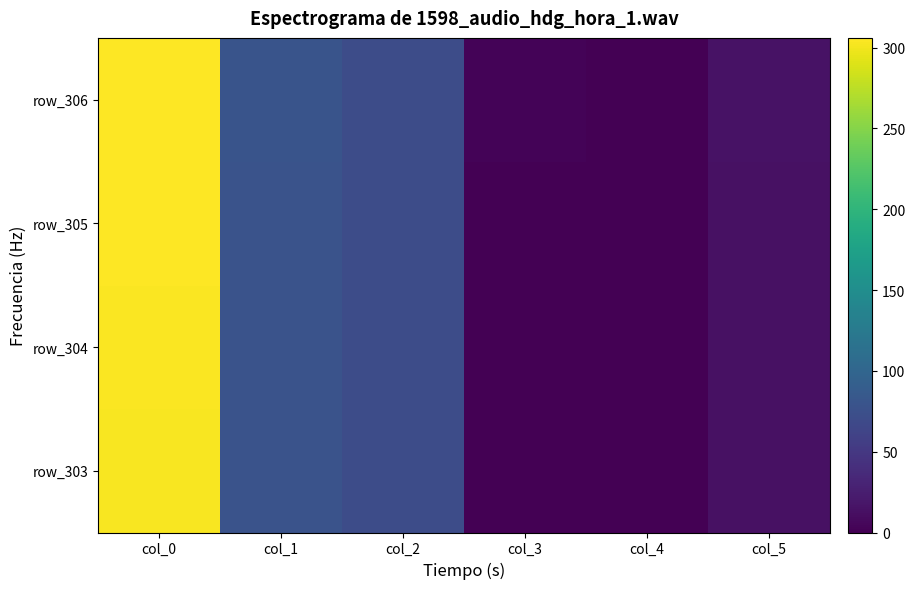

What is the total value across all series at col_3?

6